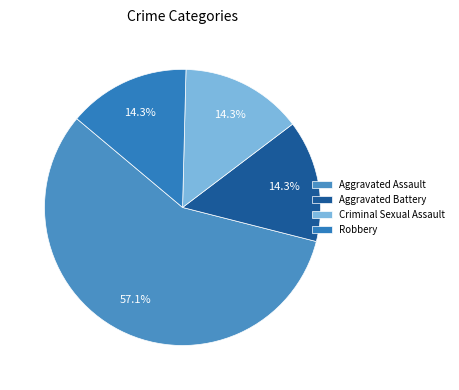

Does Criminal Sexual Assault account for over 50% of the chart?

No